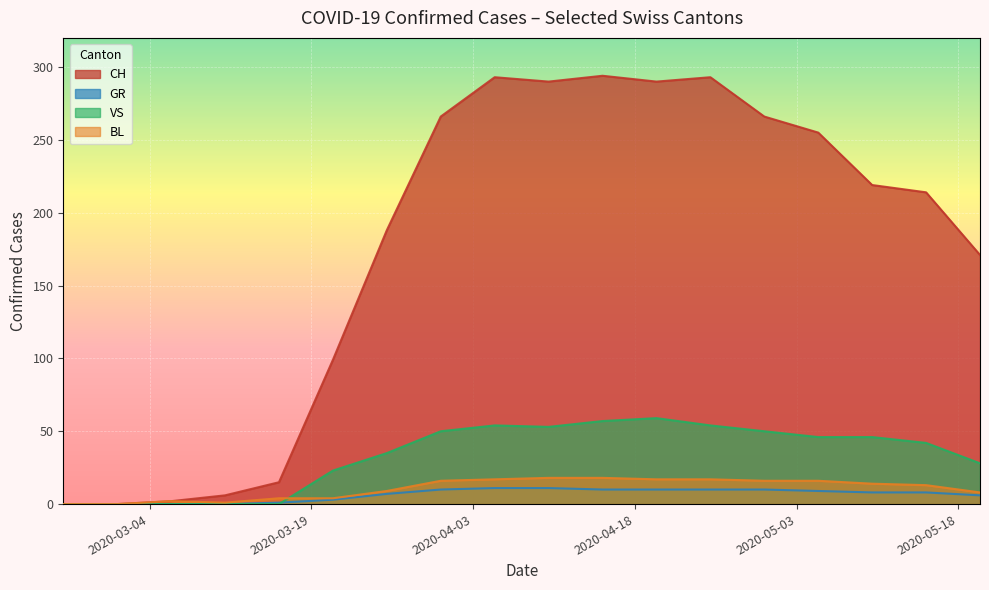

What is the sum of all CH values?

3161